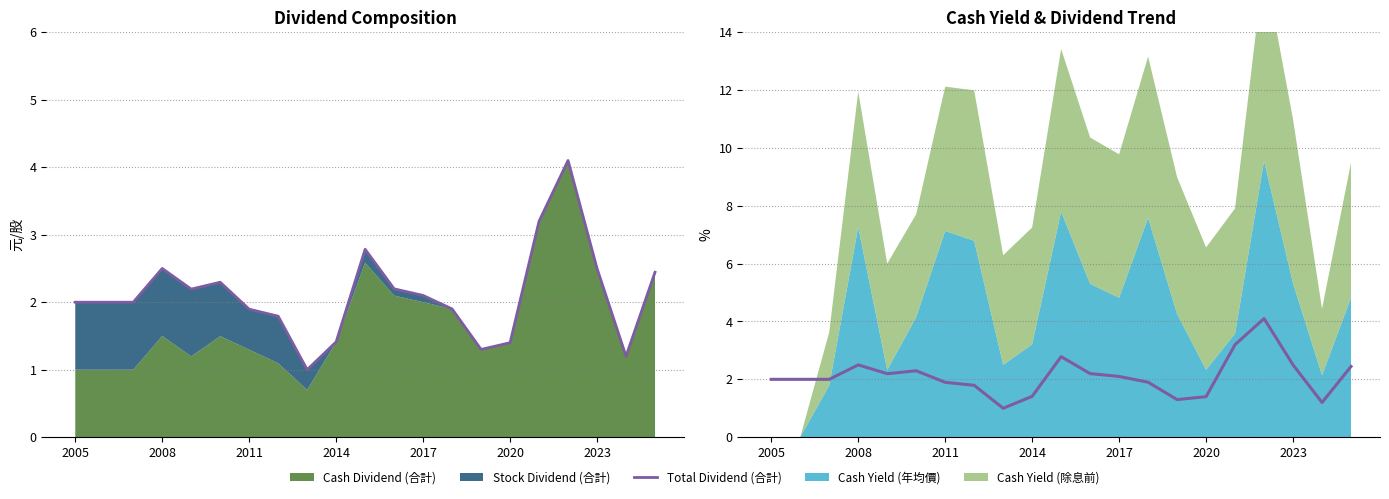

The chart shows a value of 1.0 at 2023. True or false?

False